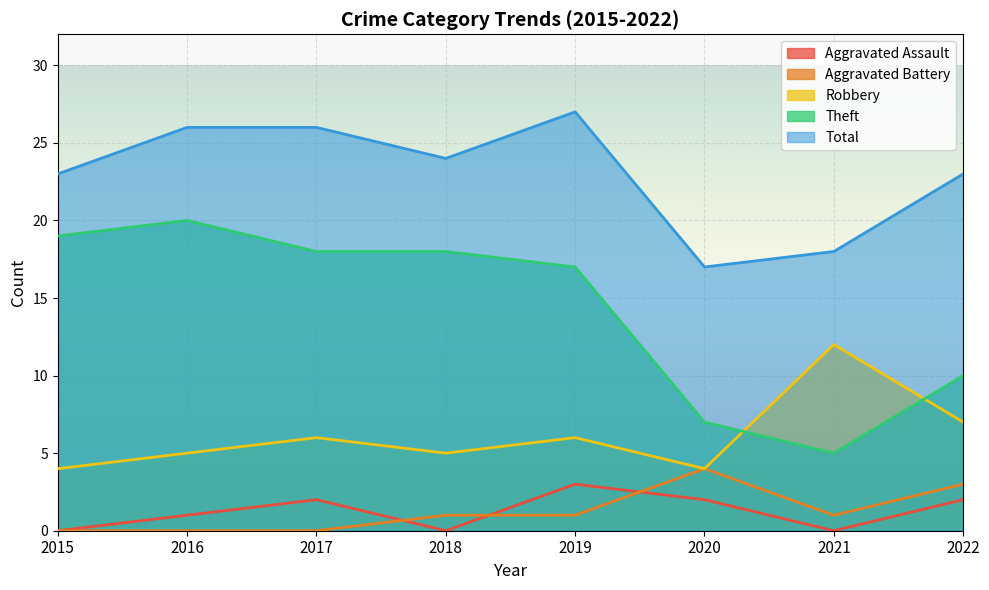

How many distinct data groups are displayed?

5